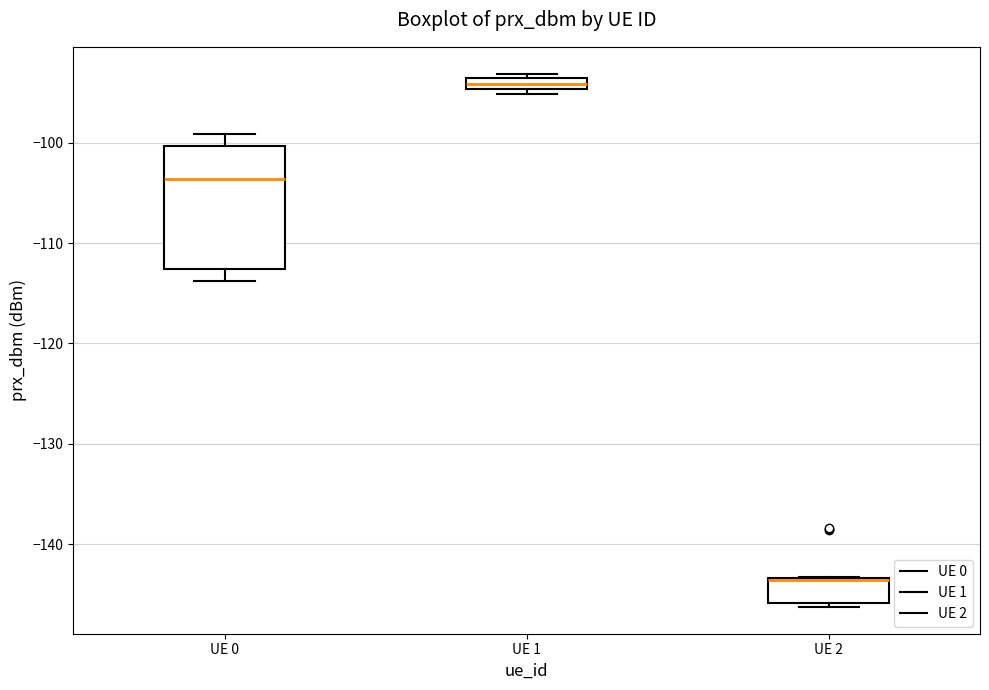

Where is the upper edge of the box for UE 1 on the y-axis? The values are not printed on the chart, so give them approximately, as read against the axis.

-94